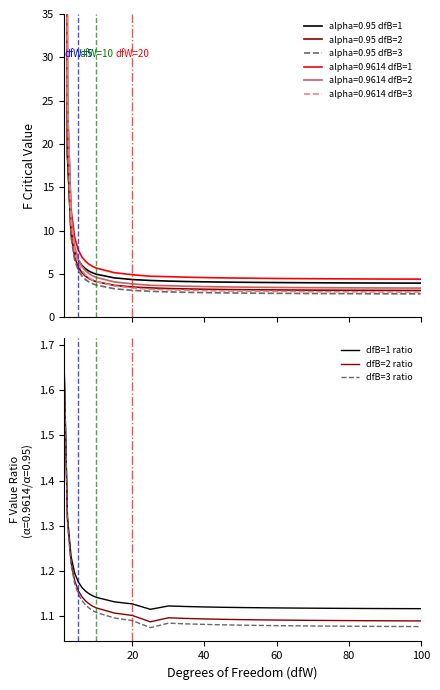

The value of dfB=2 ratio at 20 is 0.6. True or false?

False